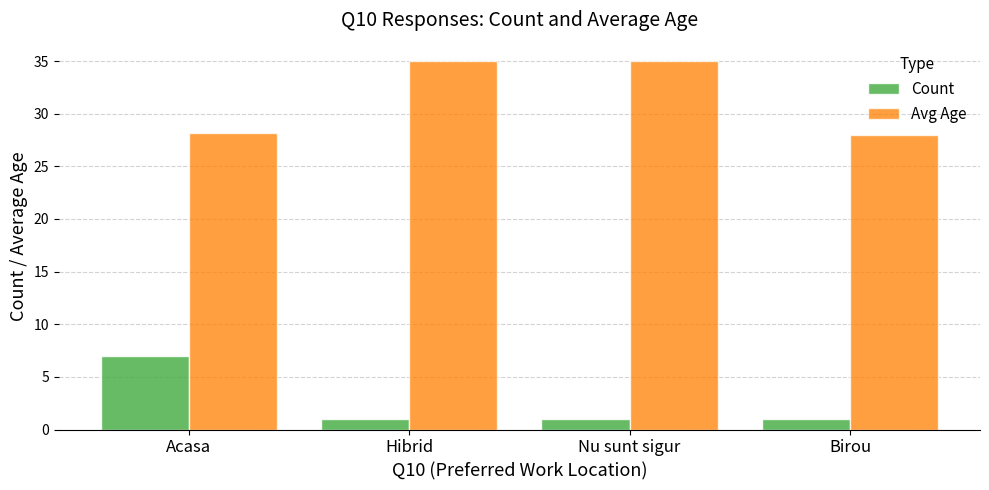

How many groups of bars are there?

4